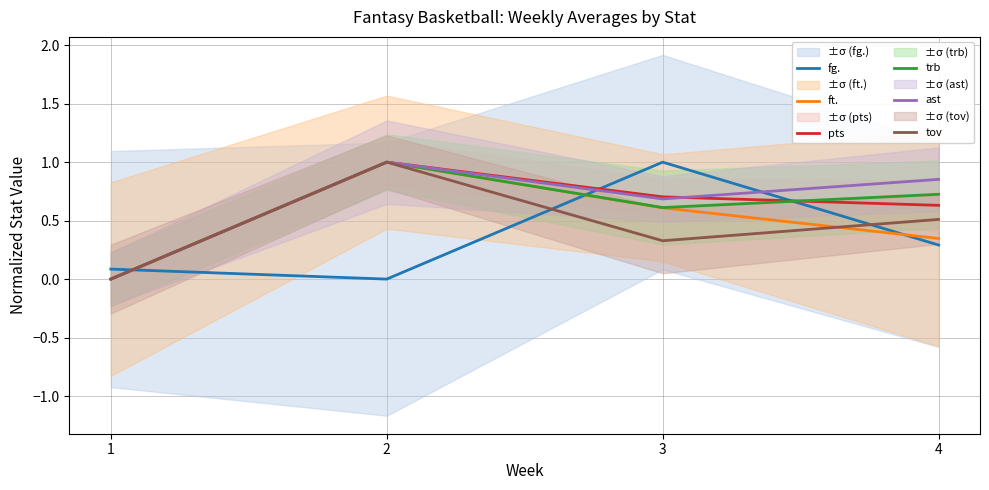

How many interior local peaks does the ft. series have?

1